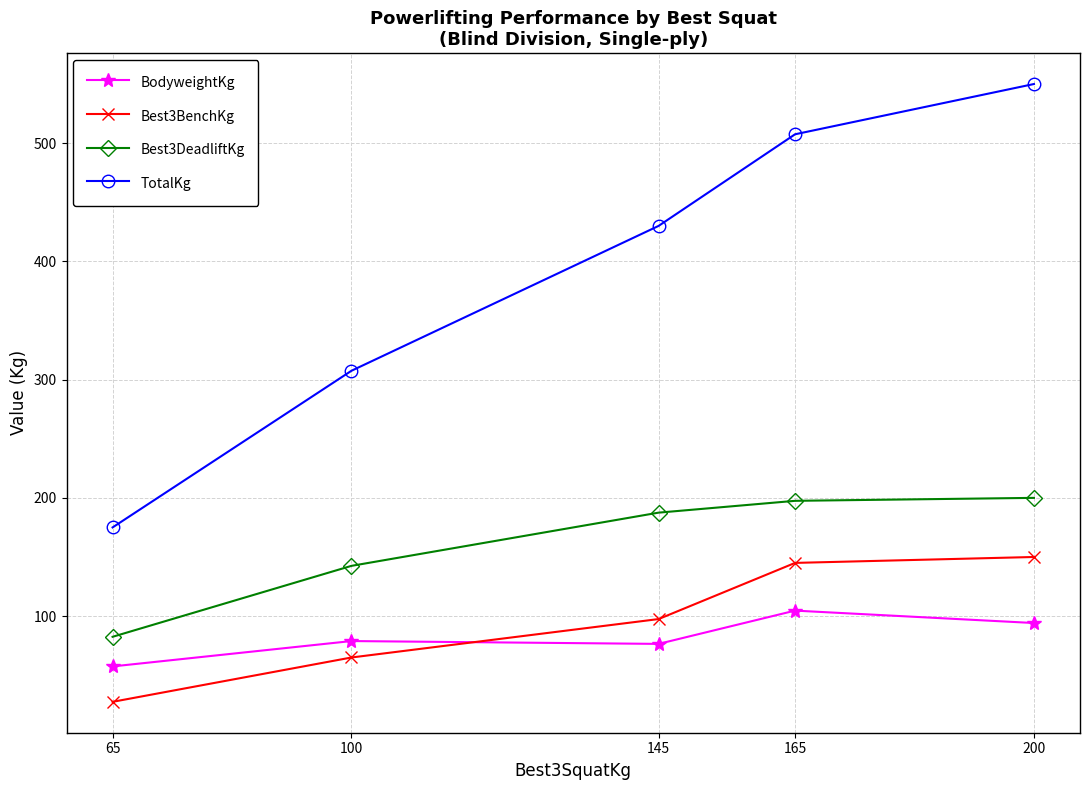

What is the value of the TotalKg point at the 1st from the left?

175.0